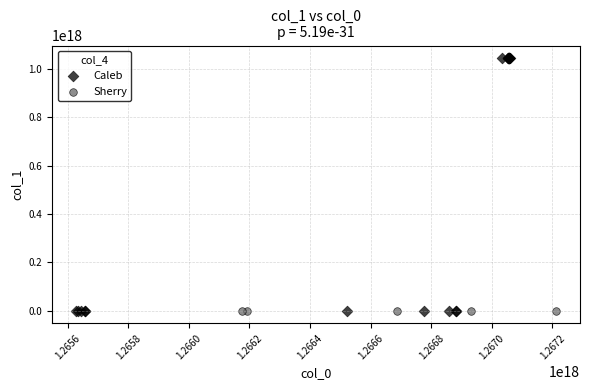

Which series reaches the maximum Y coordinate?

Caleb